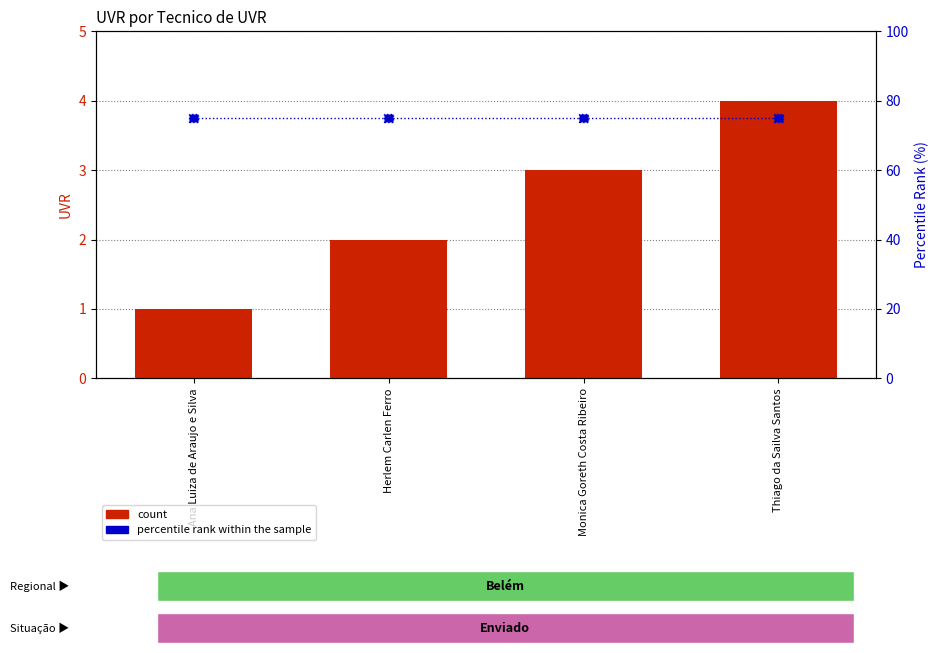

At how many categories does at least one series exceed 20?

4